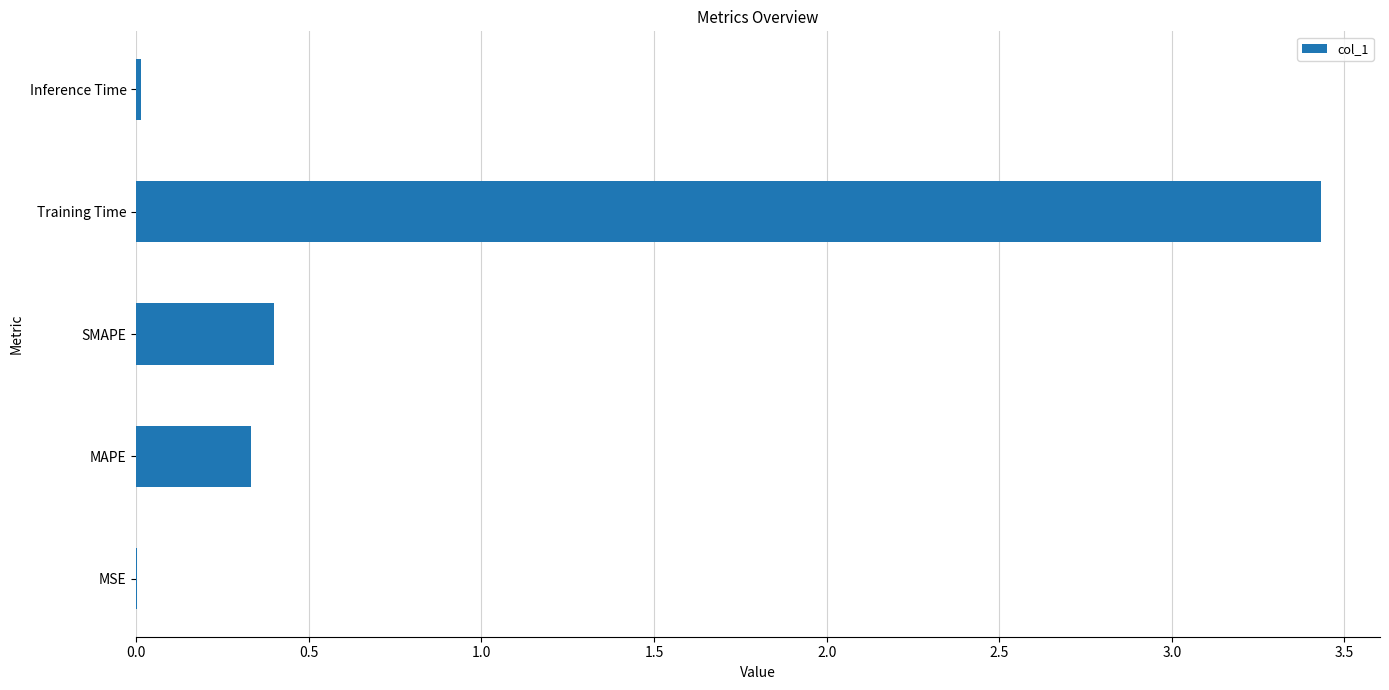

Which label corresponds to the largest value in the chart?

Training Time